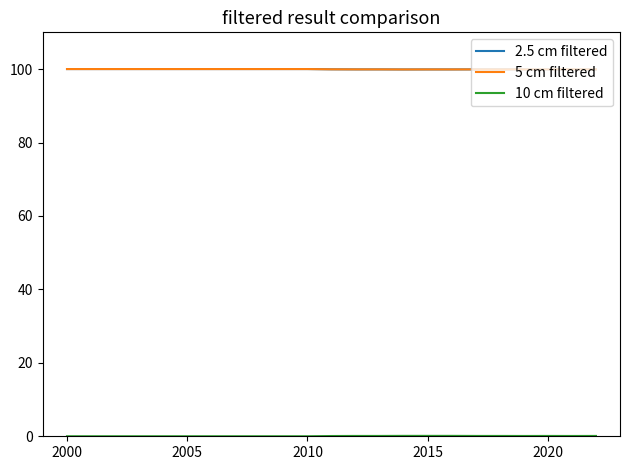

Rank the series by their maximum value, from lowest to highest.

10 cm filtered, 2.5 cm filtered, 5 cm filtered